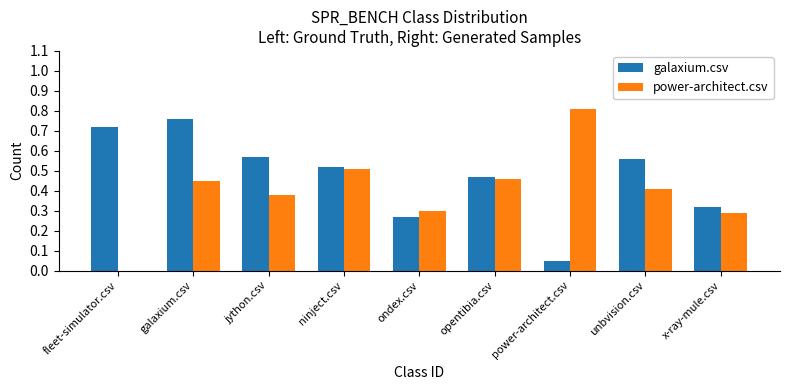

Which series has the largest total across all categories?

galaxium.csv